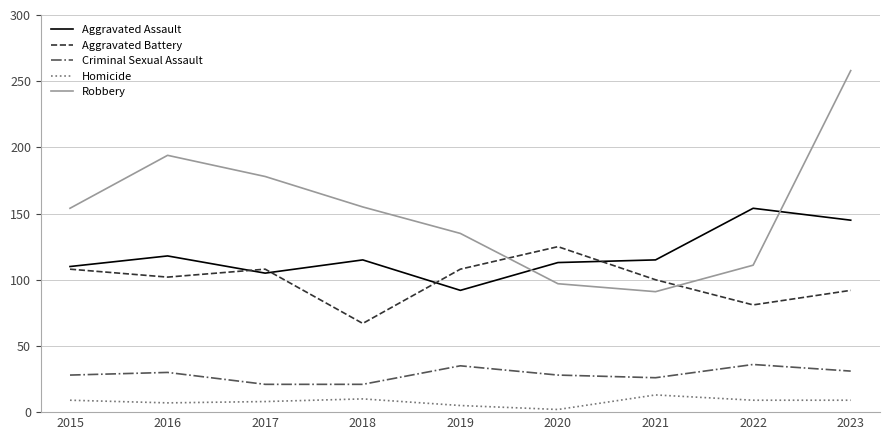

Is the value of Aggravated Battery at 2021 greater than the value of Aggravated Assault at 2018?

No